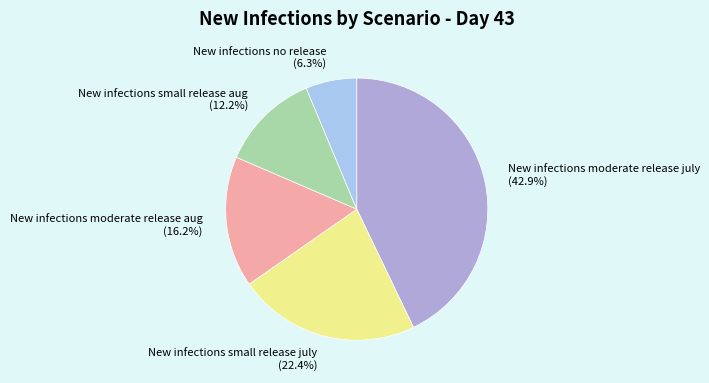

To the nearest percent, what is the average slice percentage?

20%